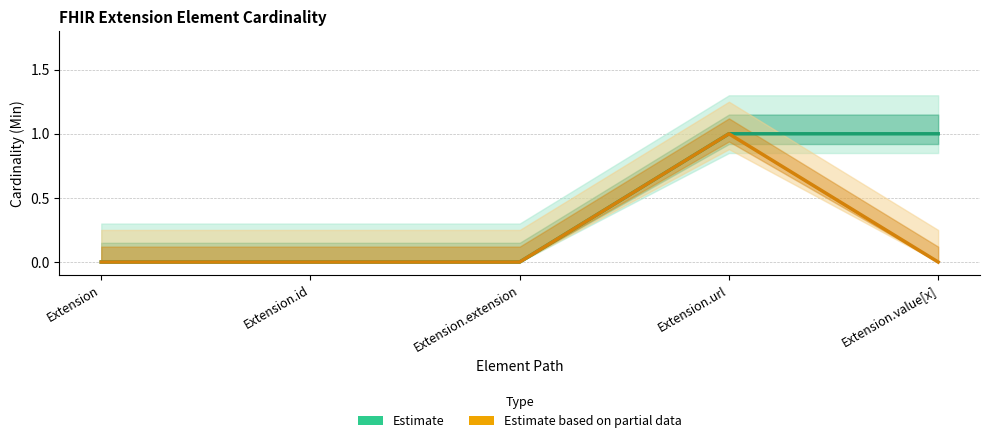

How many values in Estimate based on partial data are above zero?

1